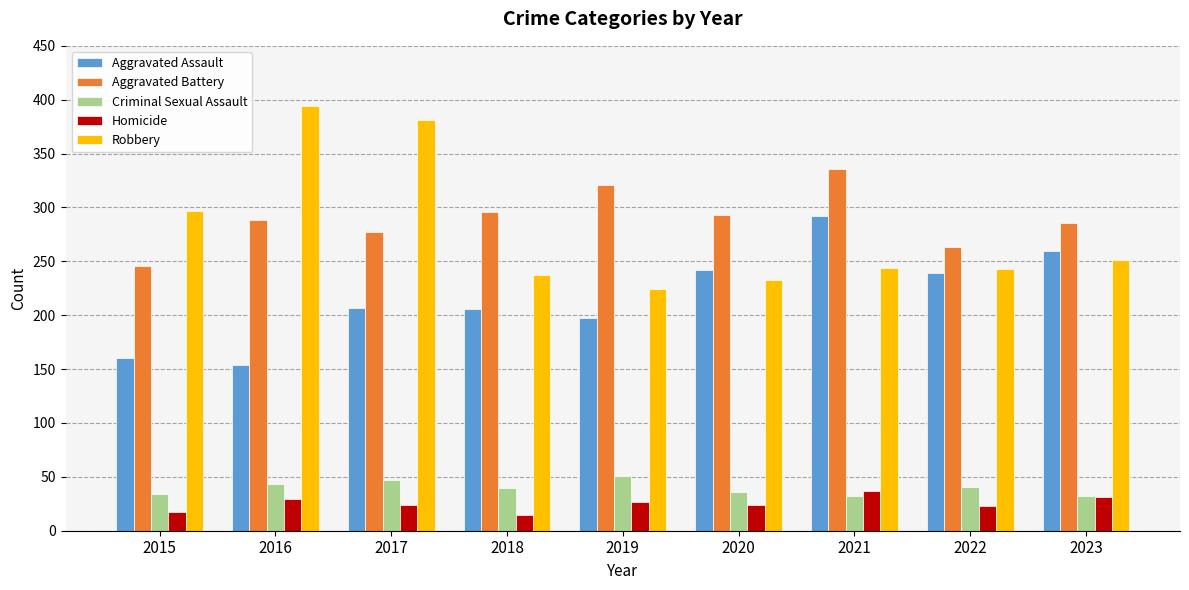

Which series changed the most between 2016 and 2019?

Robbery